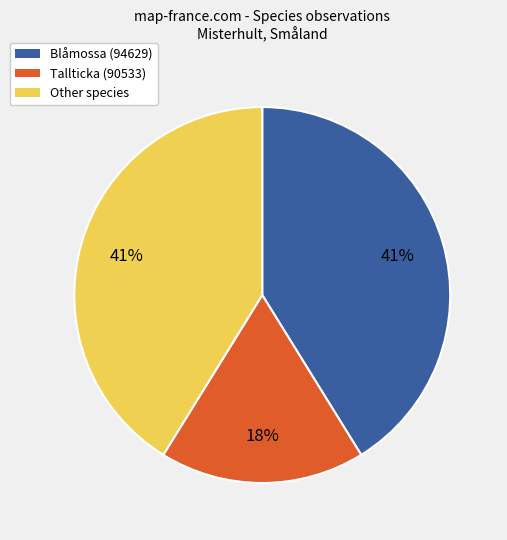

Approximately how many times larger is the value at Other species compared to Blåmossa (94629)?

1.0